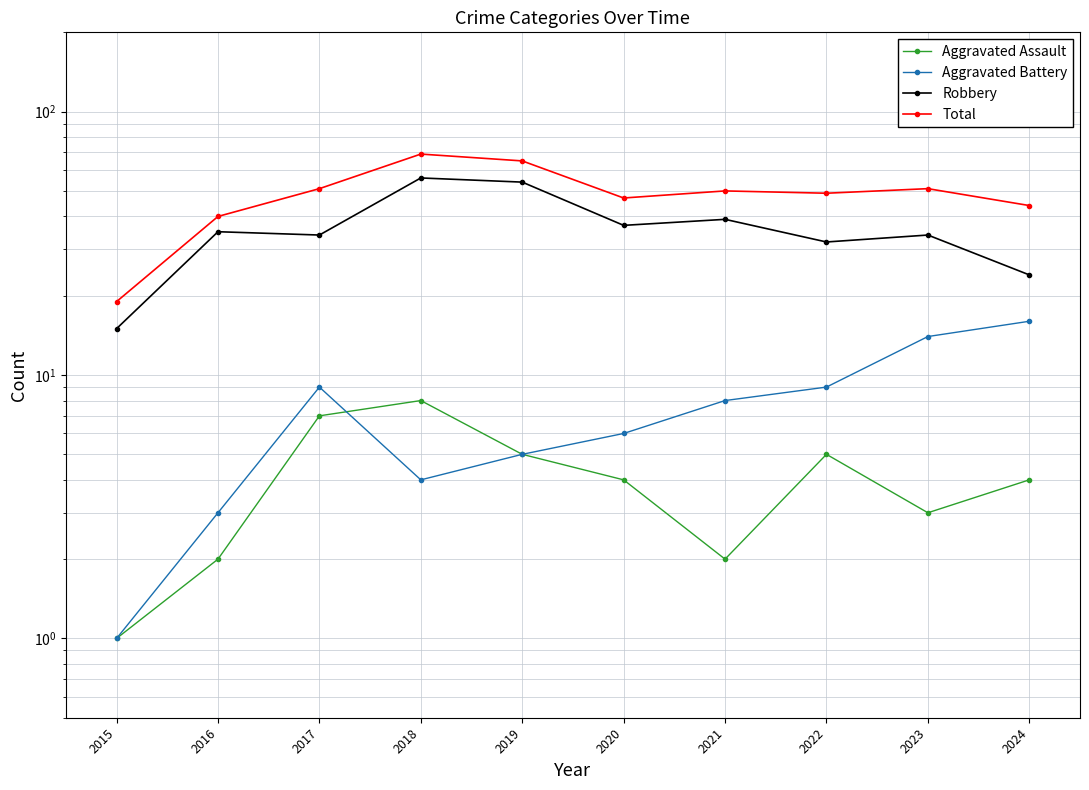

Reading right to left, list all the values displayed in this chart.

Aggravated Assault: 4	3	5	2	4	5	8	7	2	1
Aggravated Battery: 16	14	9	8	6	5	4	9	3	1
Robbery: 24	34	32	39	37	54	56	34	35	15
Total: 44	51	49	50	47	65	69	51	40	19